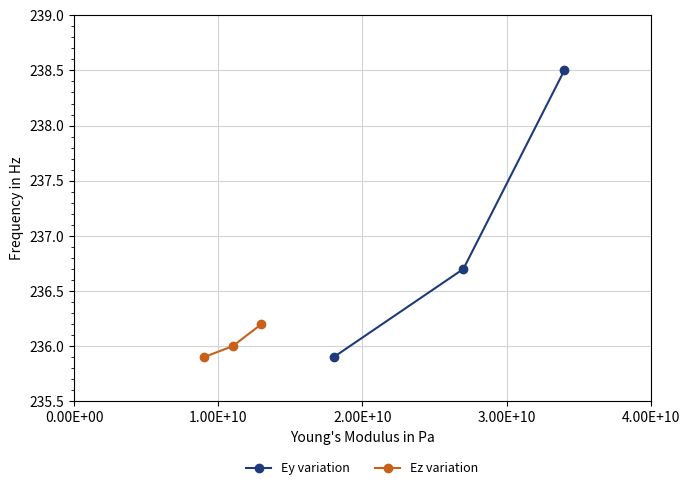

What is the smallest value displayed?

235.9